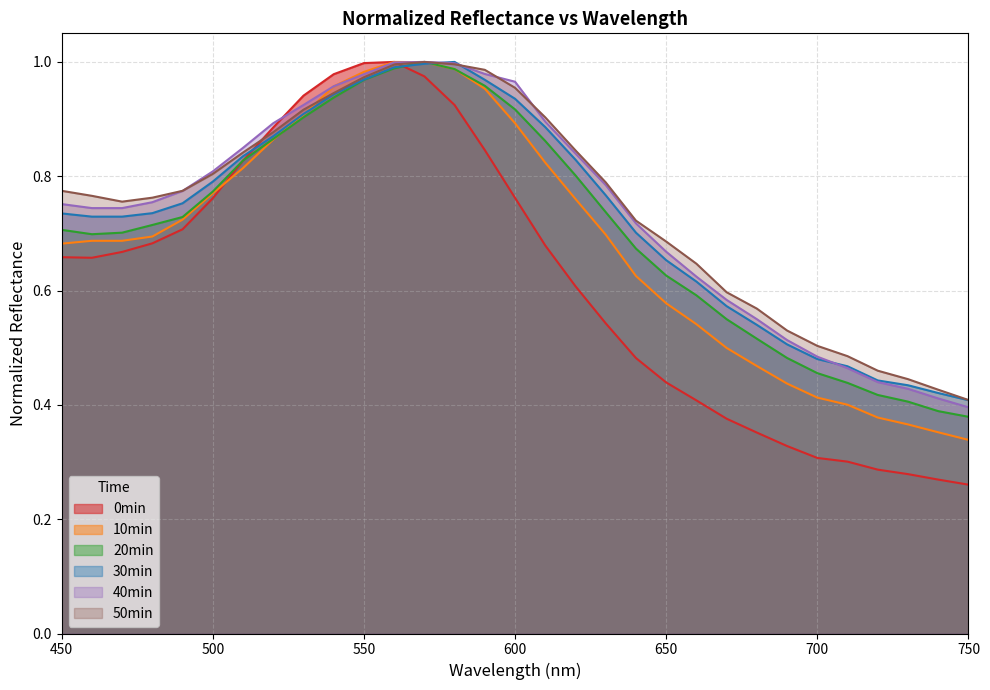

Is the value of 10min at 520 greater than the value of 40min at 500?

Yes